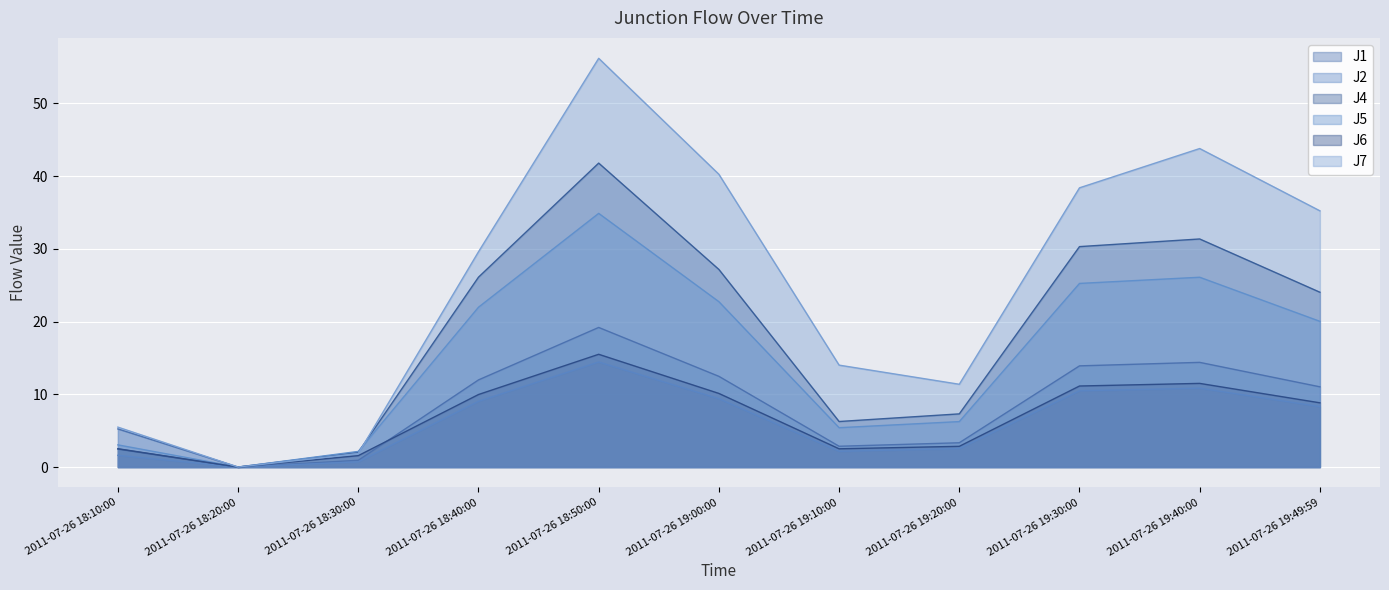

What is the highest value of the J1 series?

19.2